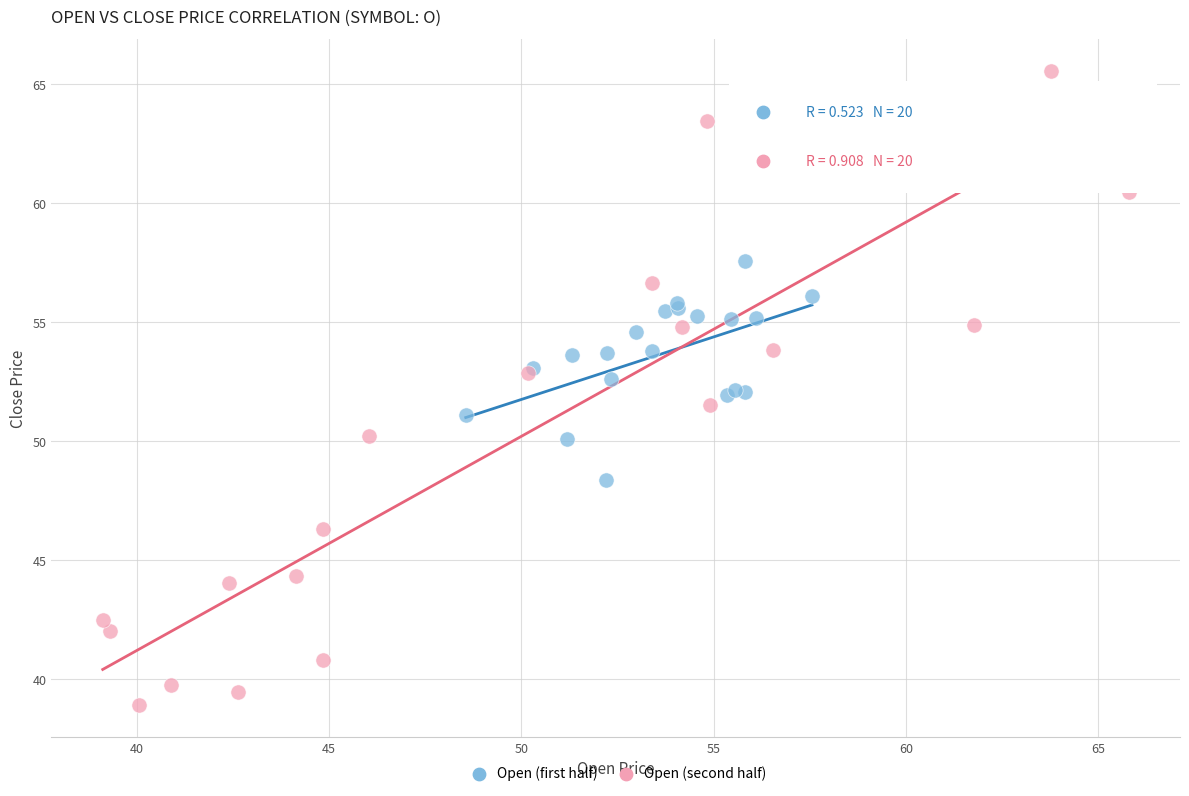

Which series contains the lowest Y value?

Open (second half)